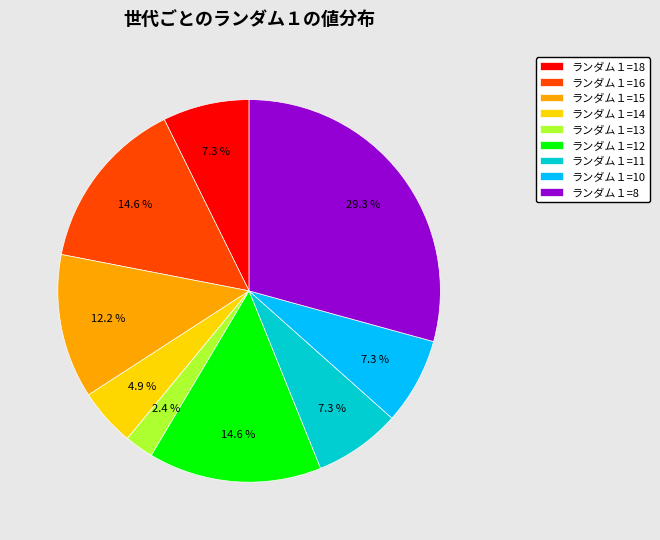

Combined, do ランダム１=10 and ランダム１=13 account for over 50%?

No